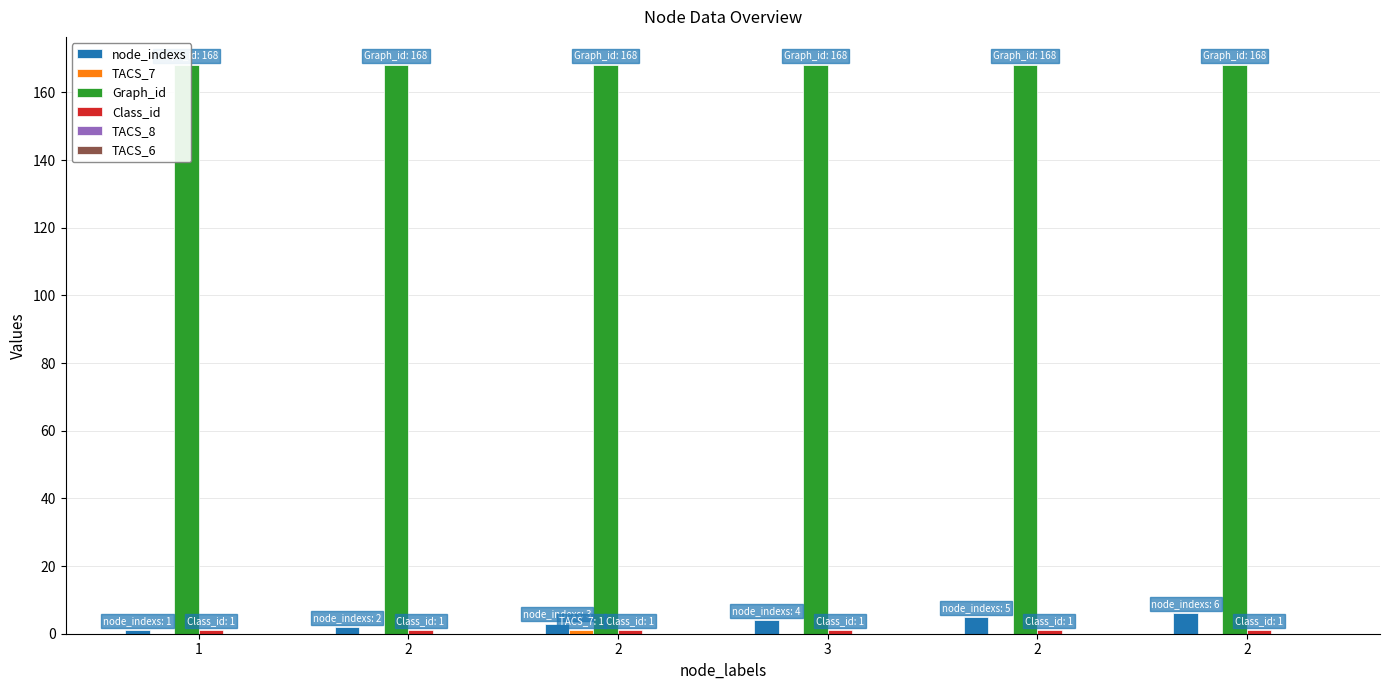

List the labels in order of Graph_id value, smallest first.

1, 2, 2, 3, 2, 2